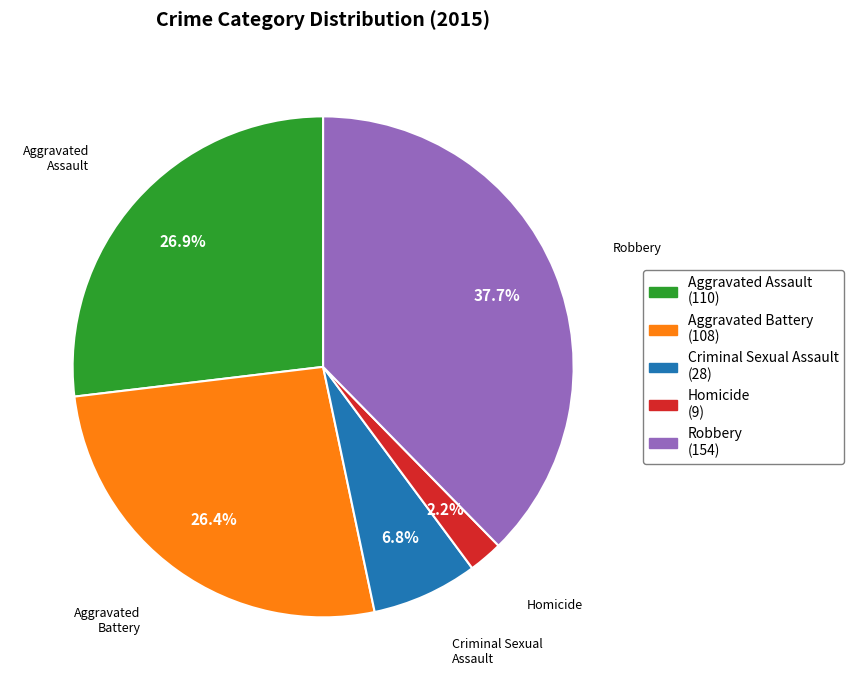

To the nearest percent, what is the difference between the largest and smallest slice percentages?

35%